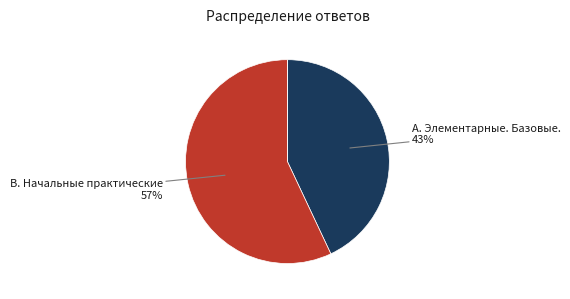

Is there a majority slice in this chart?

Yes